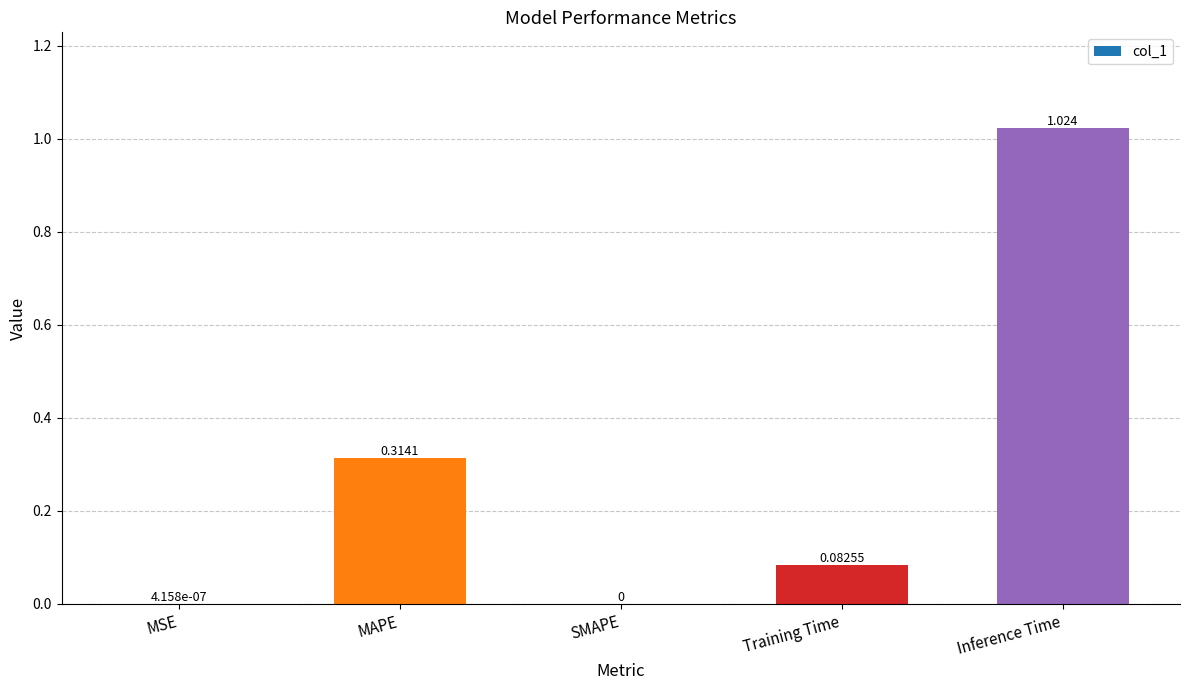

Which has a higher value, SMAPE or Inference Time?

Inference Time